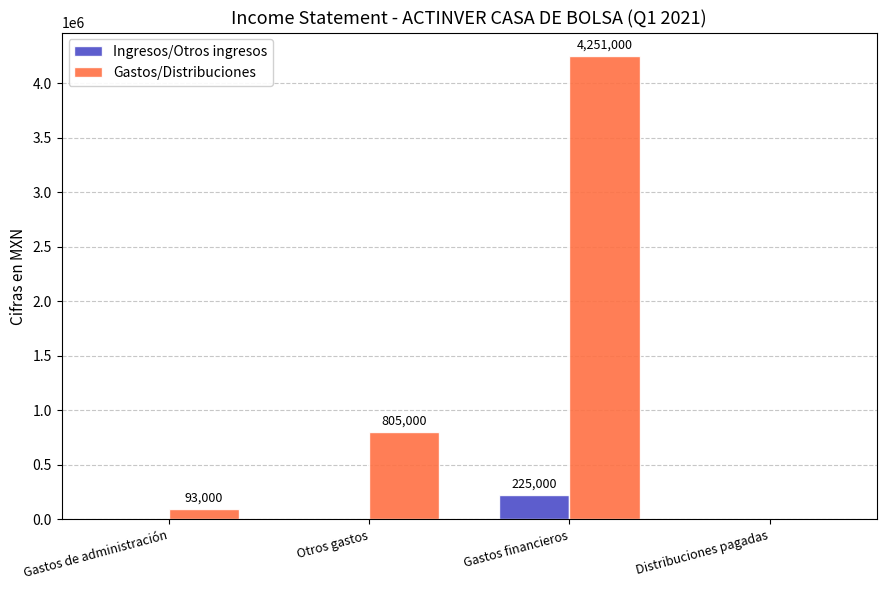

How many values in Gastos/Distribuciones are above zero?

3